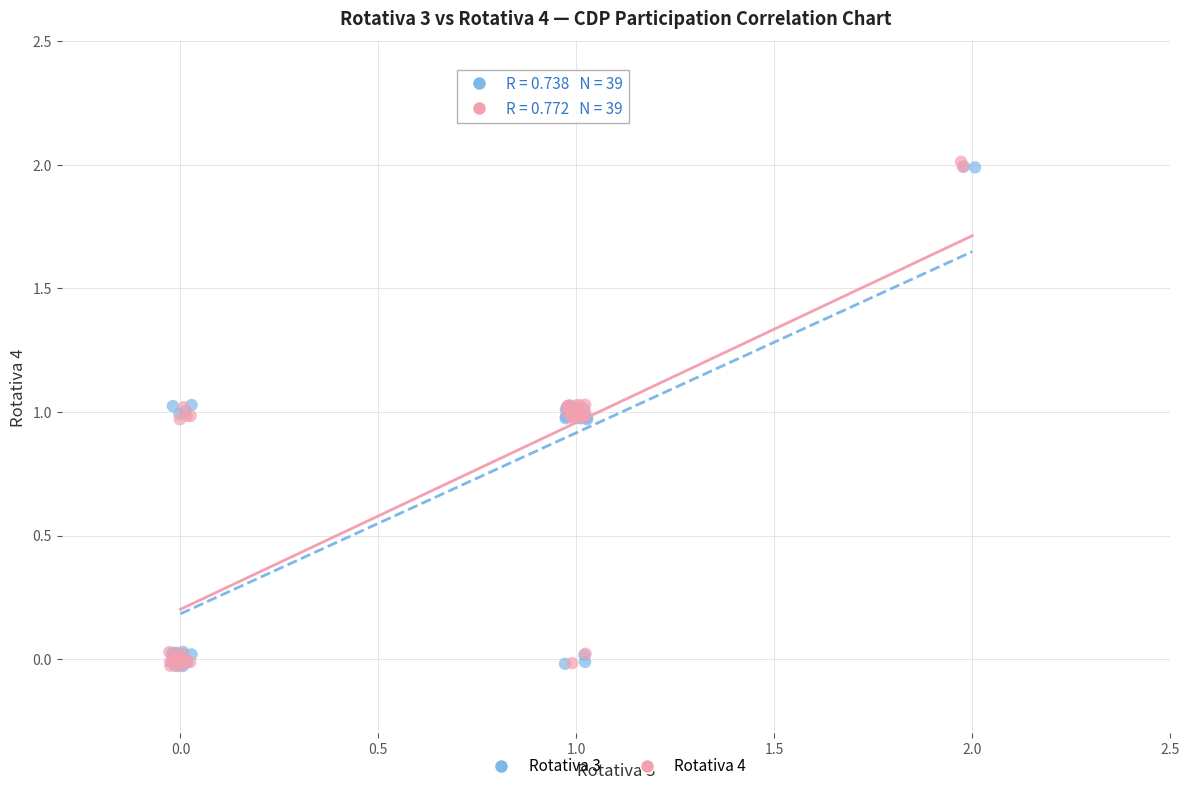

Which series has the widest spread of Y values?

Rotativa 4